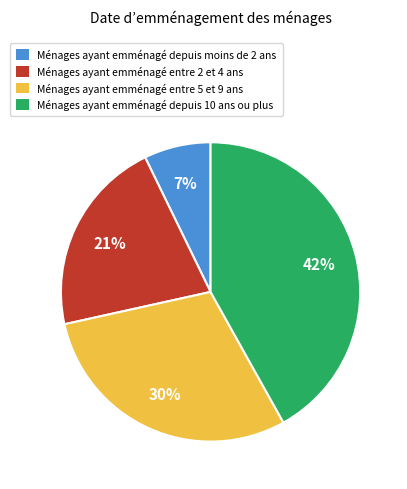

Does any single category account for the majority?

No